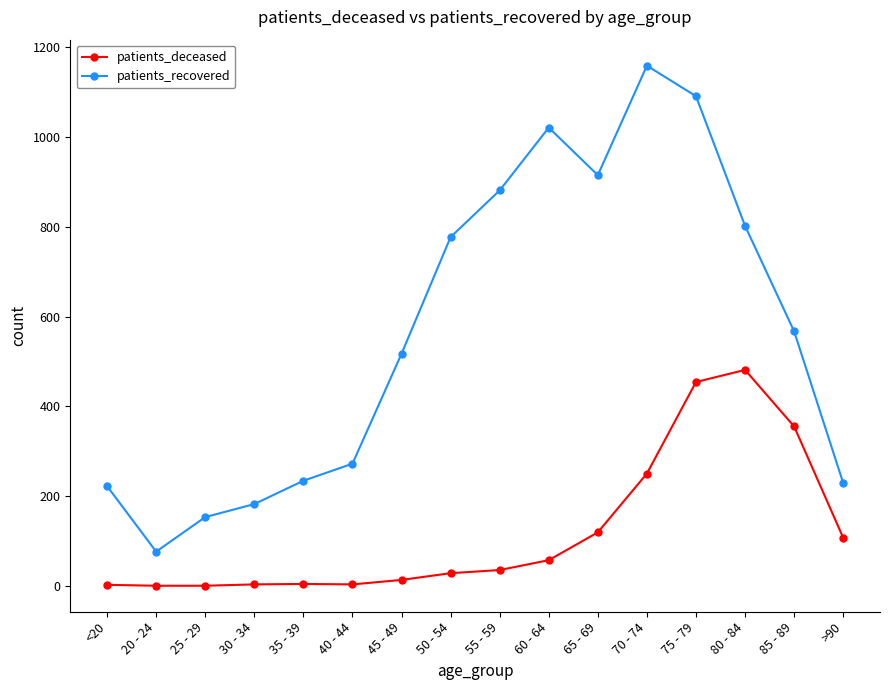

What is the difference between the second highest and minimum values in the patients_recovered series?

1015